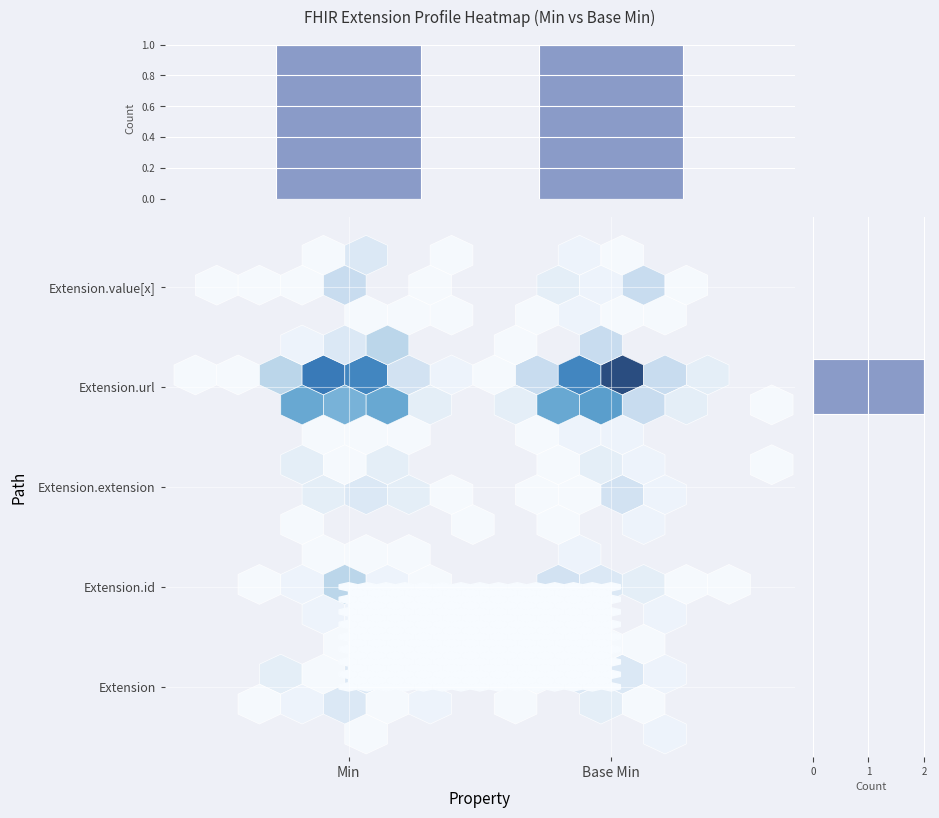

Which series has the widest spread of values?

Extension